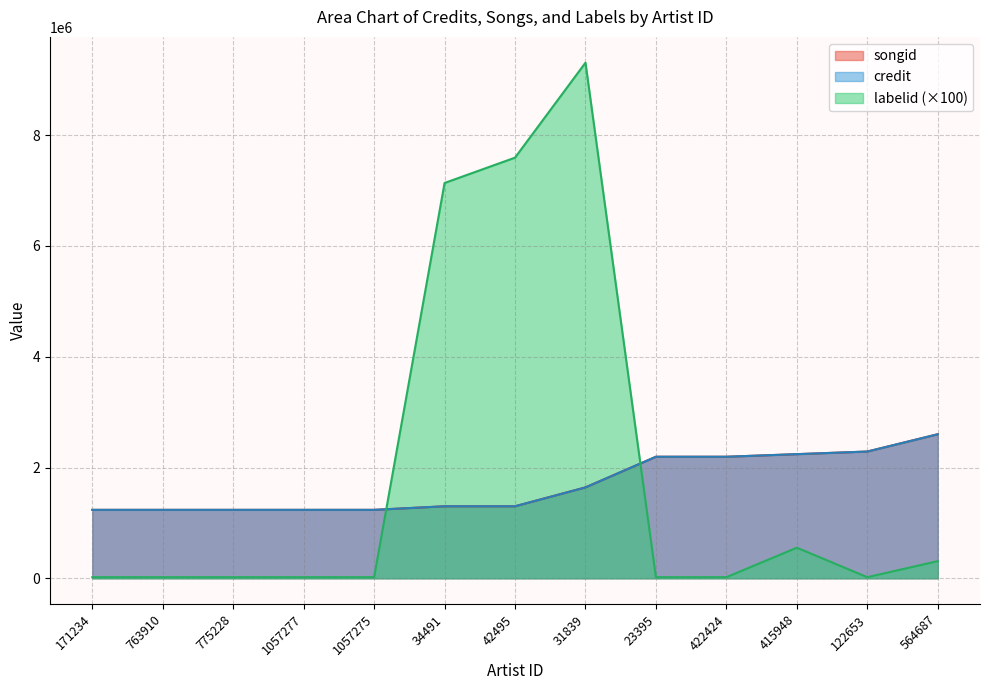

Reading left to right, transcribe all the data shown in this chart.

songid: 171234=1235190	763910=1235190	775228=1235190	1057277=1235190	1057275=1235190	34491=1299840	42495=1299840	31839=1640837	23395=2194140	422424=2194140	415948=2240916	122653=2288260	564687=2600516
credit: 171234=1235190	763910=1235190	775228=1235190	1057277=1235190	1057275=1235190	34491=1299840	42495=1299840	31839=1640837	23395=2194140	422424=2194140	415948=2240916	122653=2288260	564687=2600516
labelid: 171234=19800	763910=19800	775228=19800	1057277=19800	1057275=19800	34491=7137200	42495=7594500	31839=9309400	23395=19800	422424=19800	415948=552100	122653=19800	564687=309400